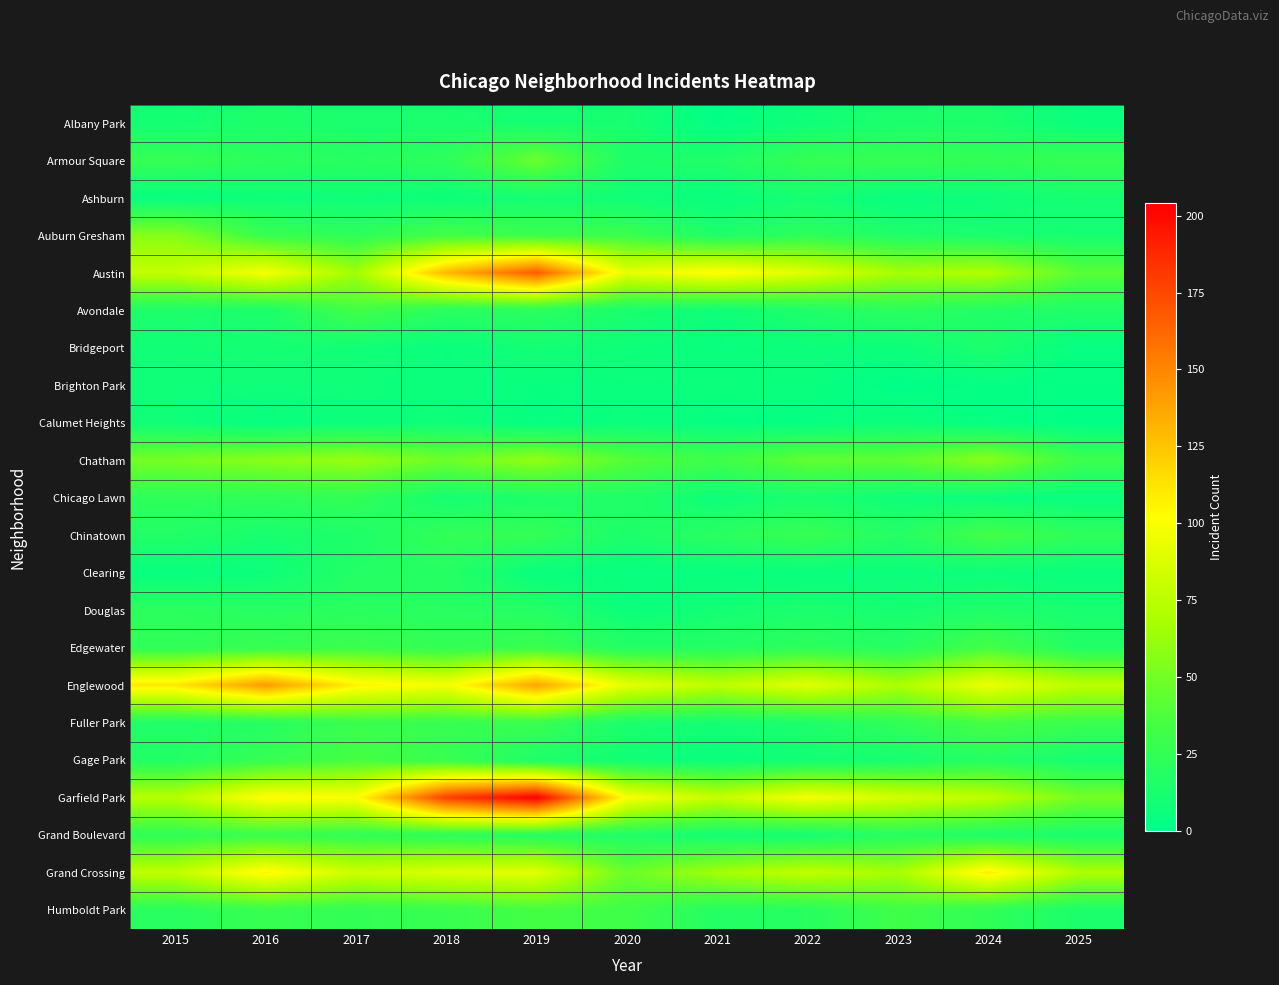

At which category is the sum across all series the highest?

2019